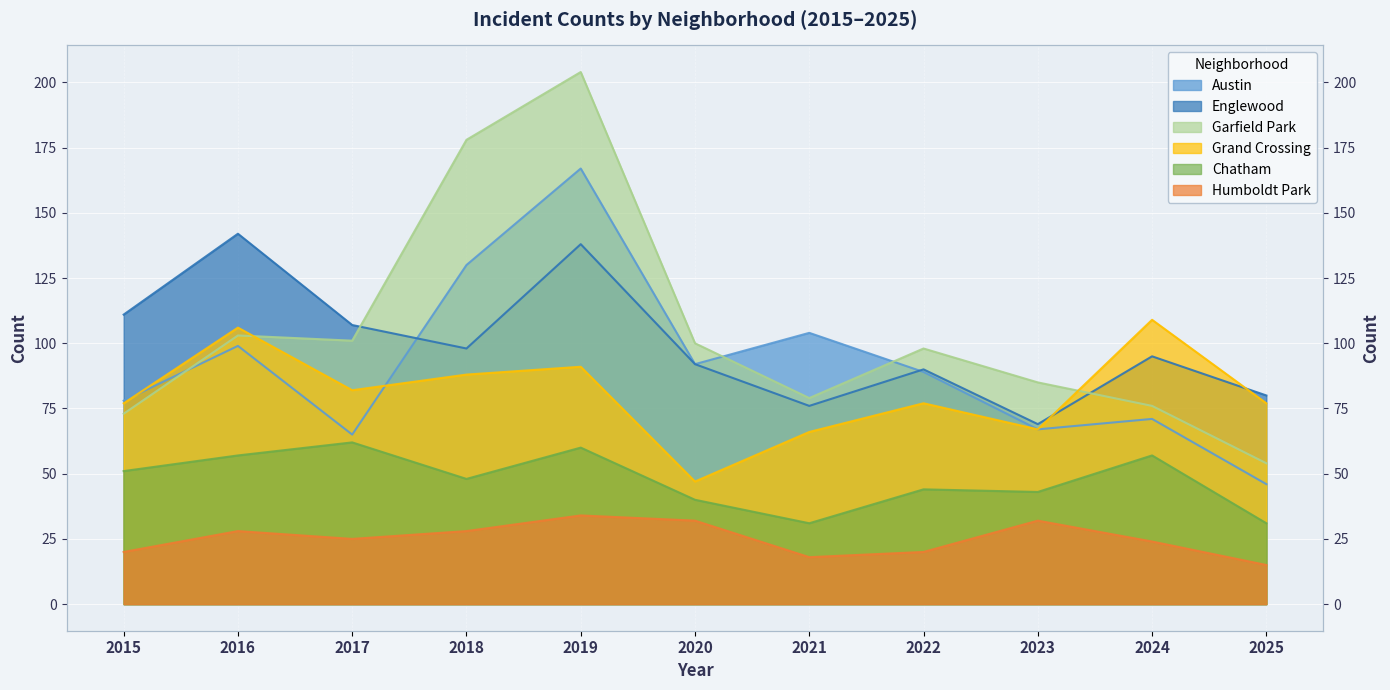

True or false: Humboldt Park and Grand Crossing cross at least once.

False